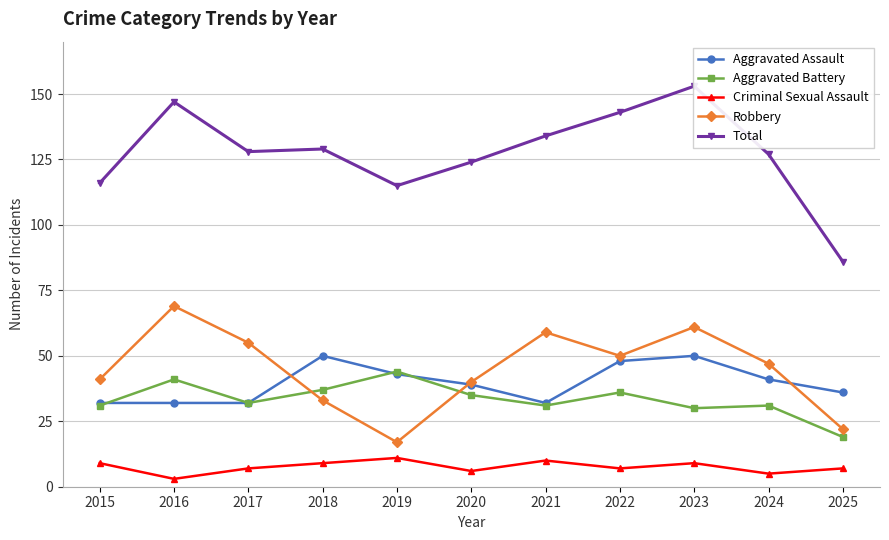

Where is the first local minimum for Aggravated Battery?

2017